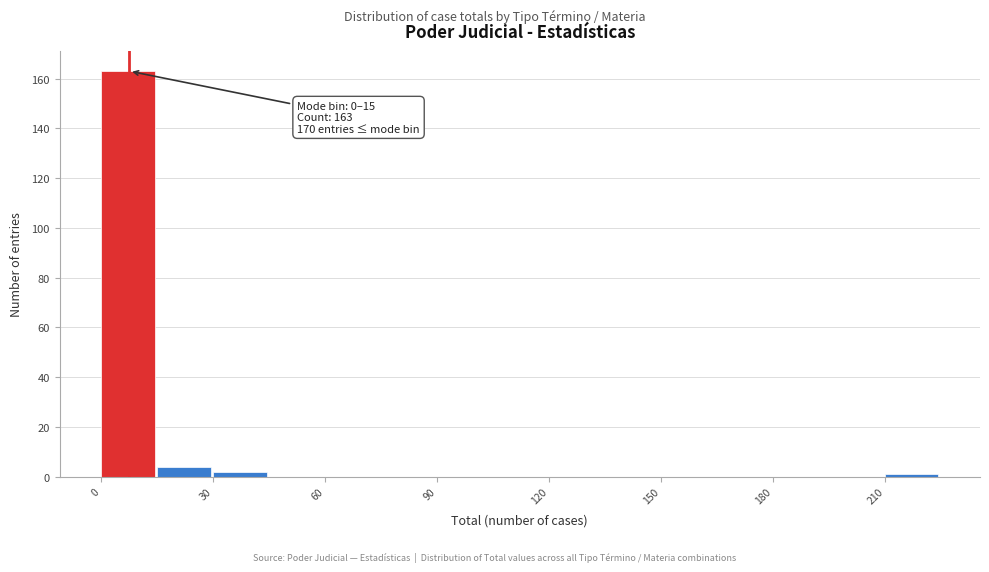

Around what value on the x-axis is the tallest bar? Give the approximate position of its centre, as read against the axis.

5